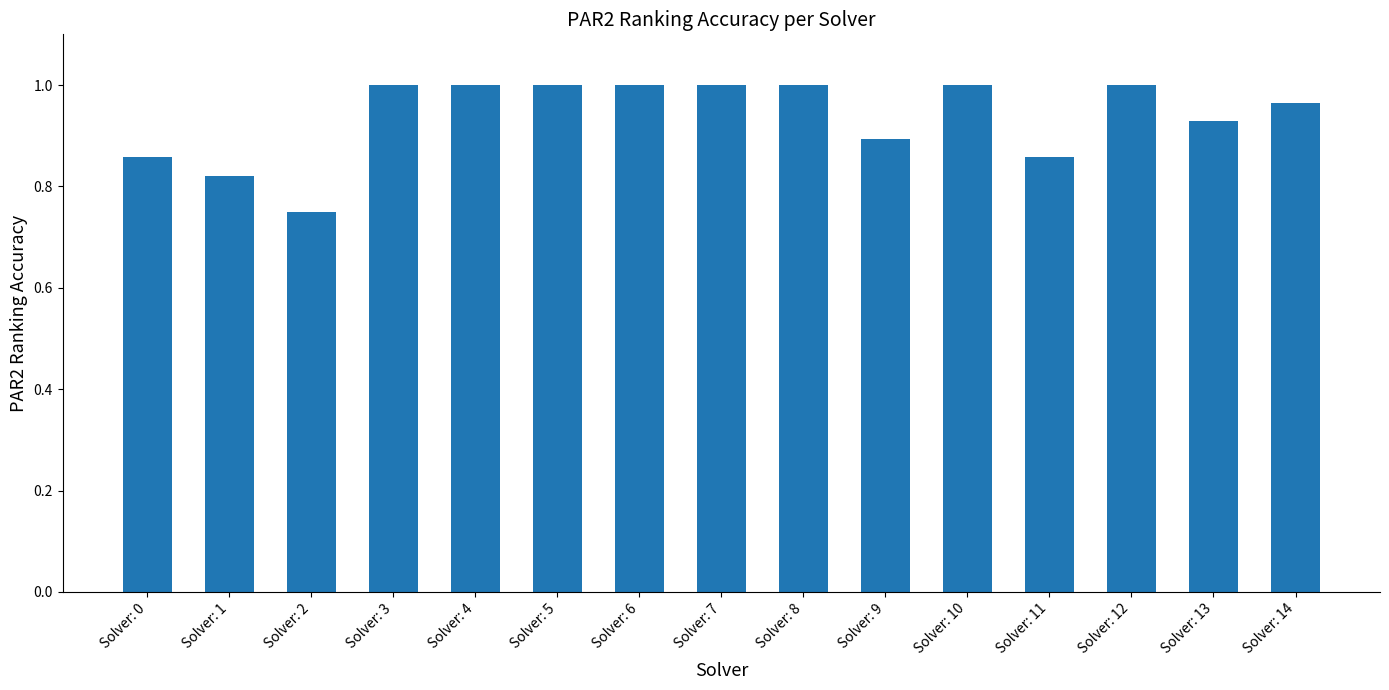

What is the sum of all values?

14.1